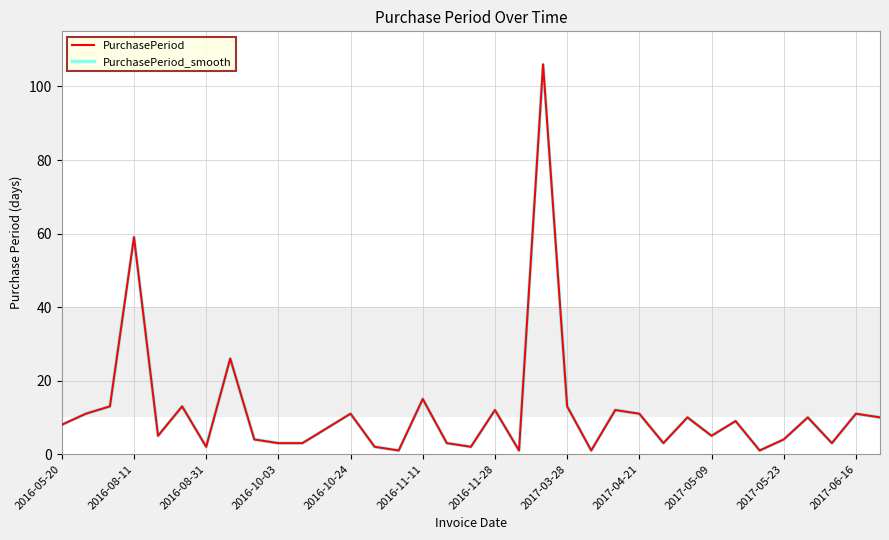

Is this an area chart (filled region under the line)?

No